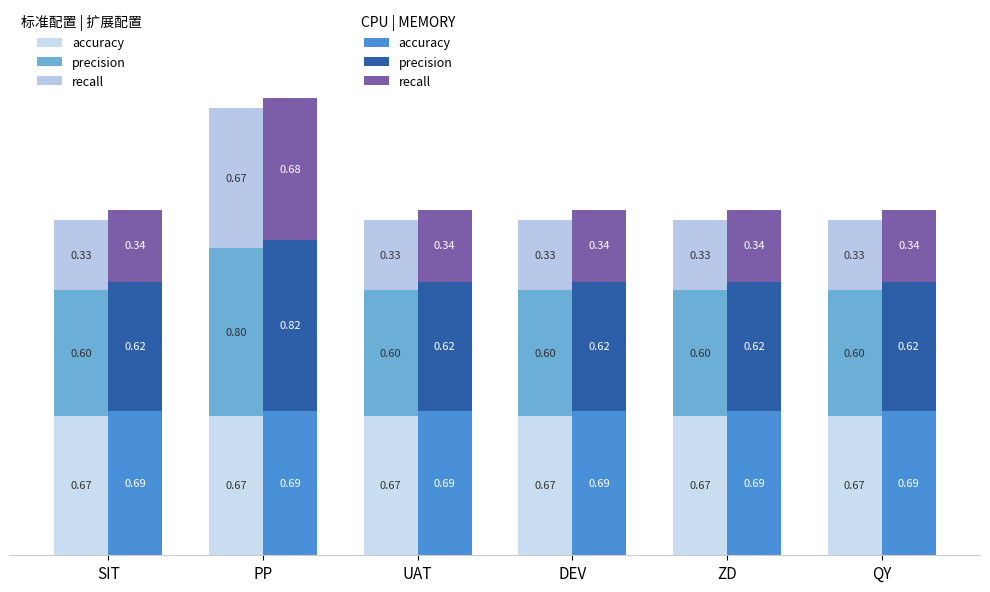

What is the average value of the CPU (accuracy) series?

0.7